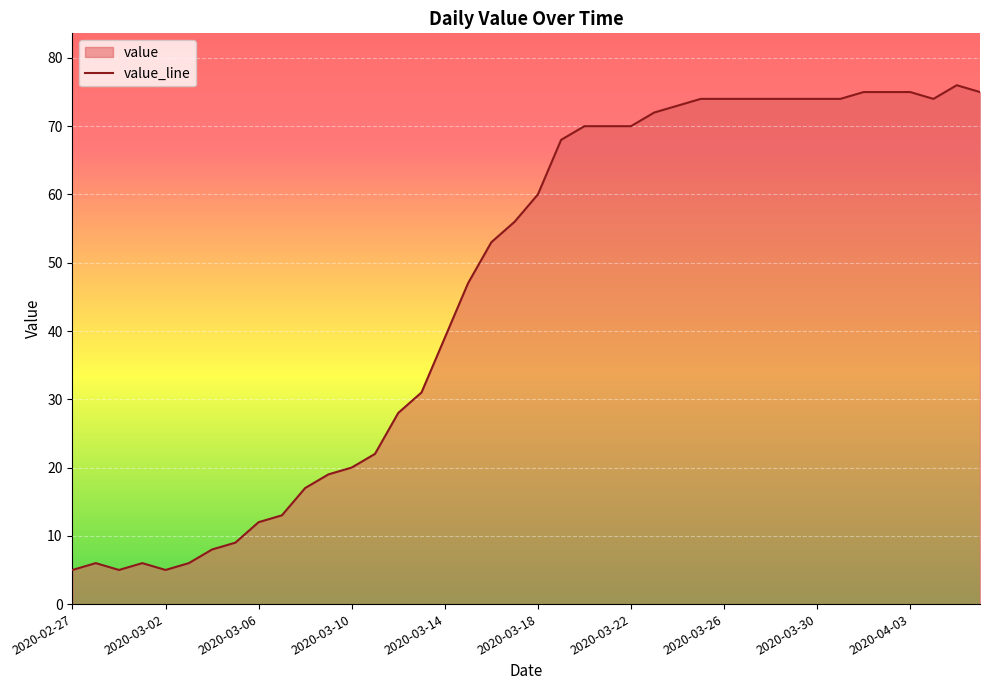

What position from the left is 2020-03-12?

15